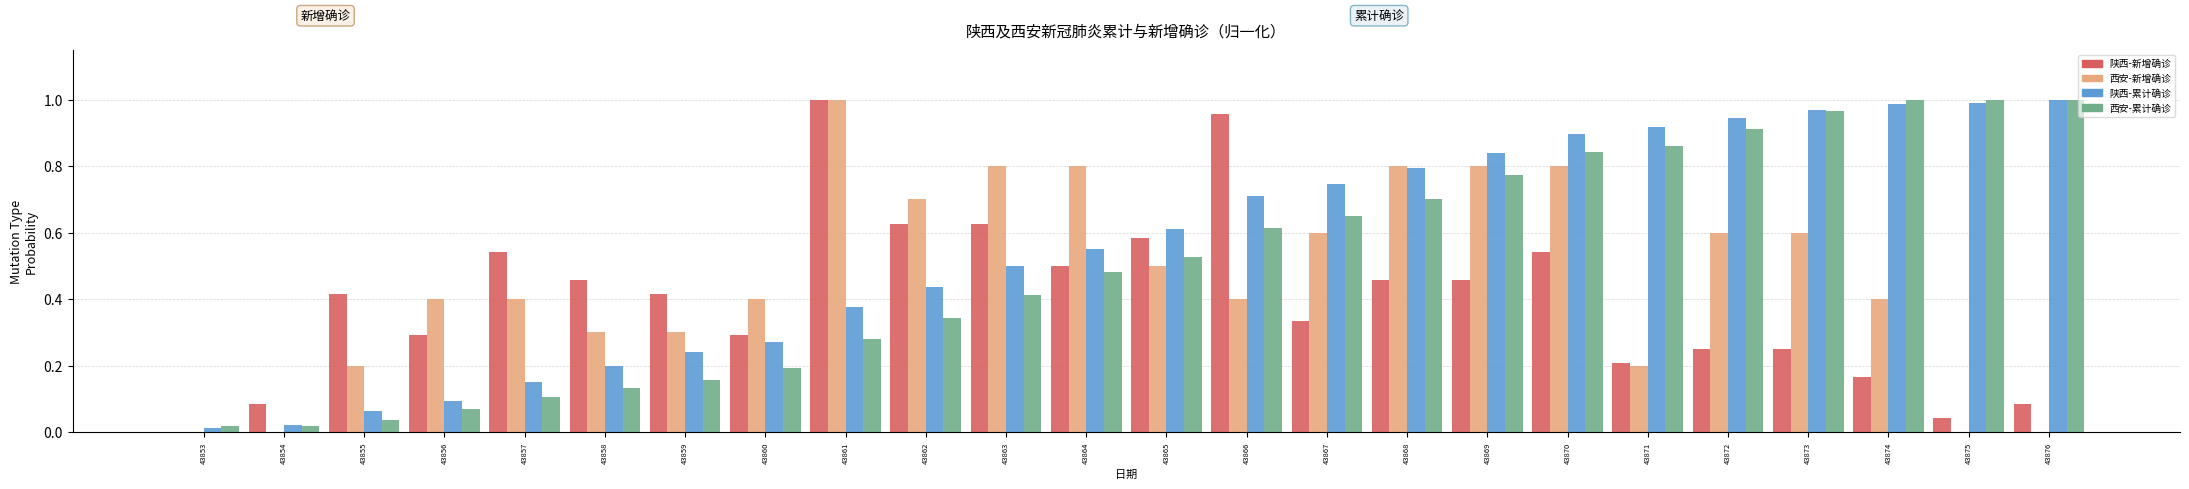

Which series changed the most between 43870 and 43871?

西安-新增确诊